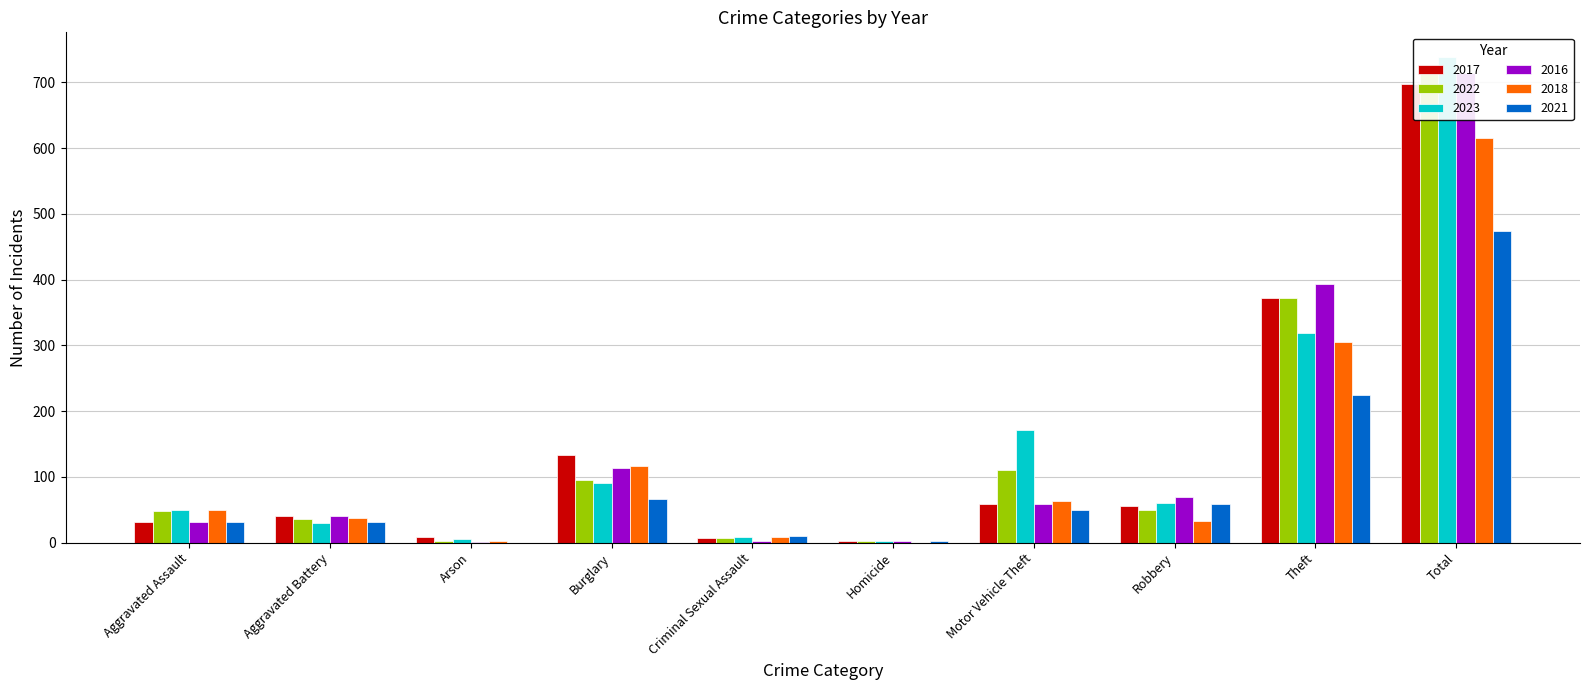

Where is 2018 nearest to the value 308?

Theft